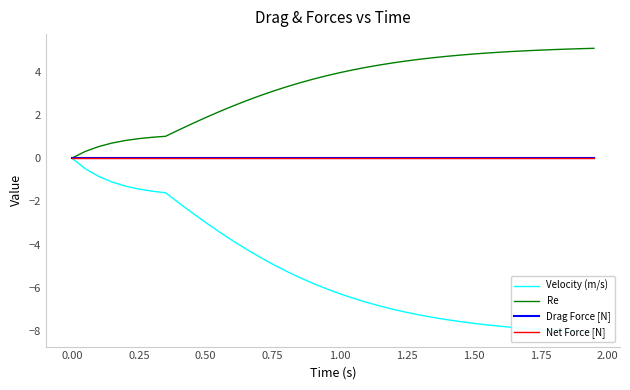

How many lines are shown in the chart?

4